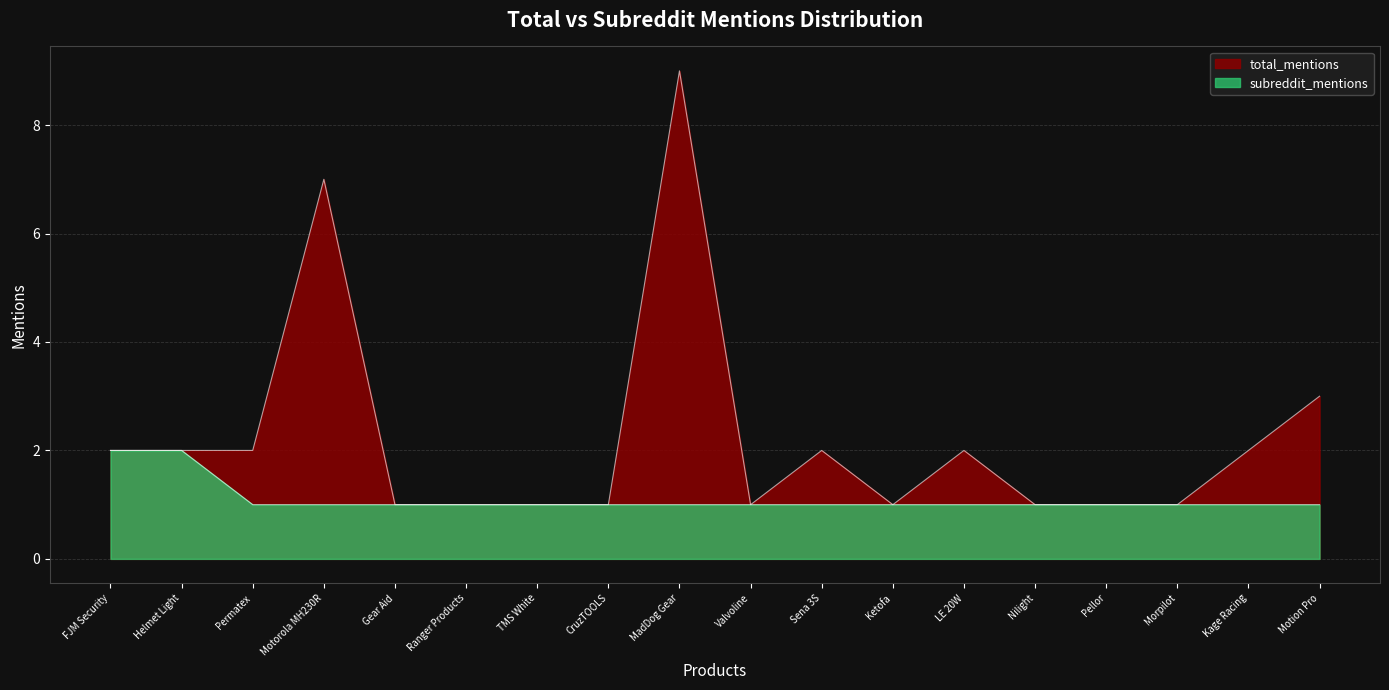

Which series has the largest range (max minus min)?

total_mentions